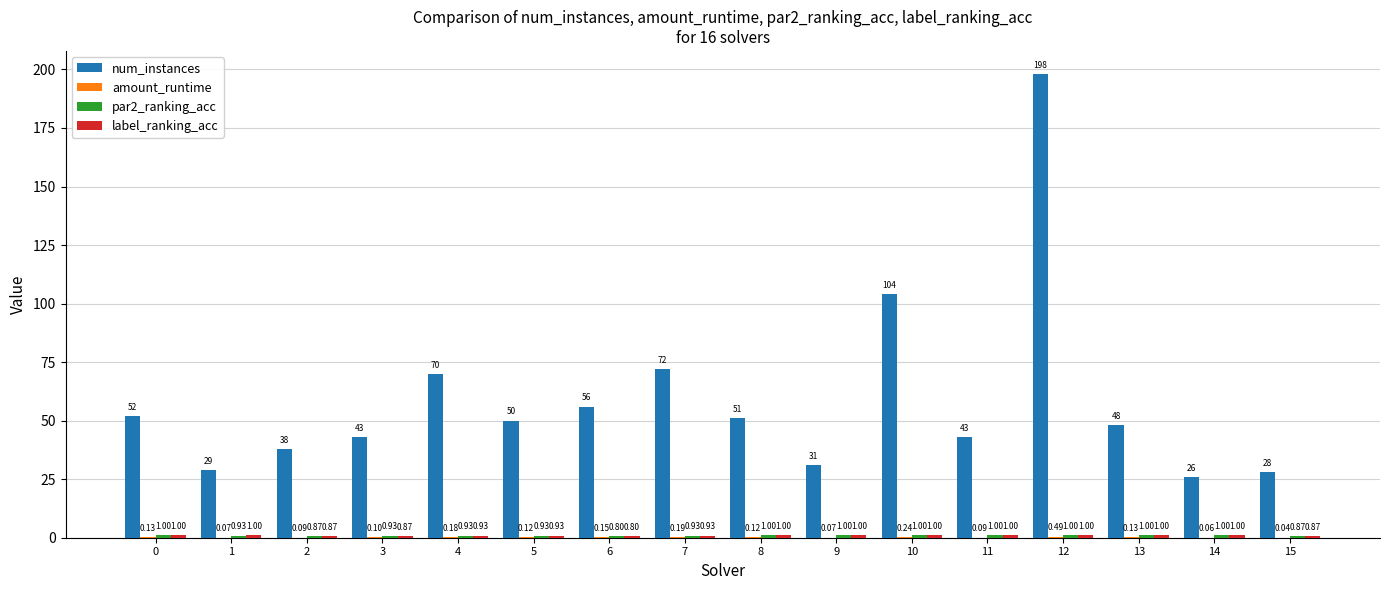

Between 14 and 15, which series saw the biggest shift?

num_instances